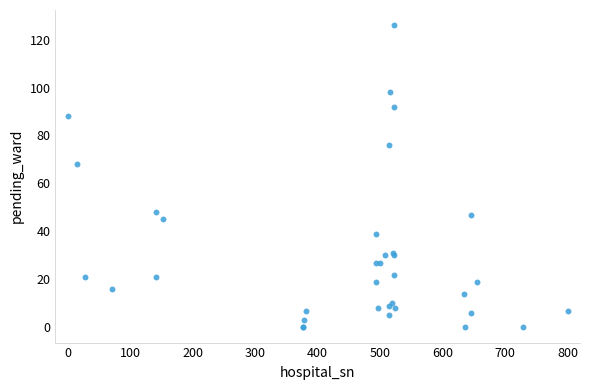

What Y value in the scatter plot is closest to 63?

68